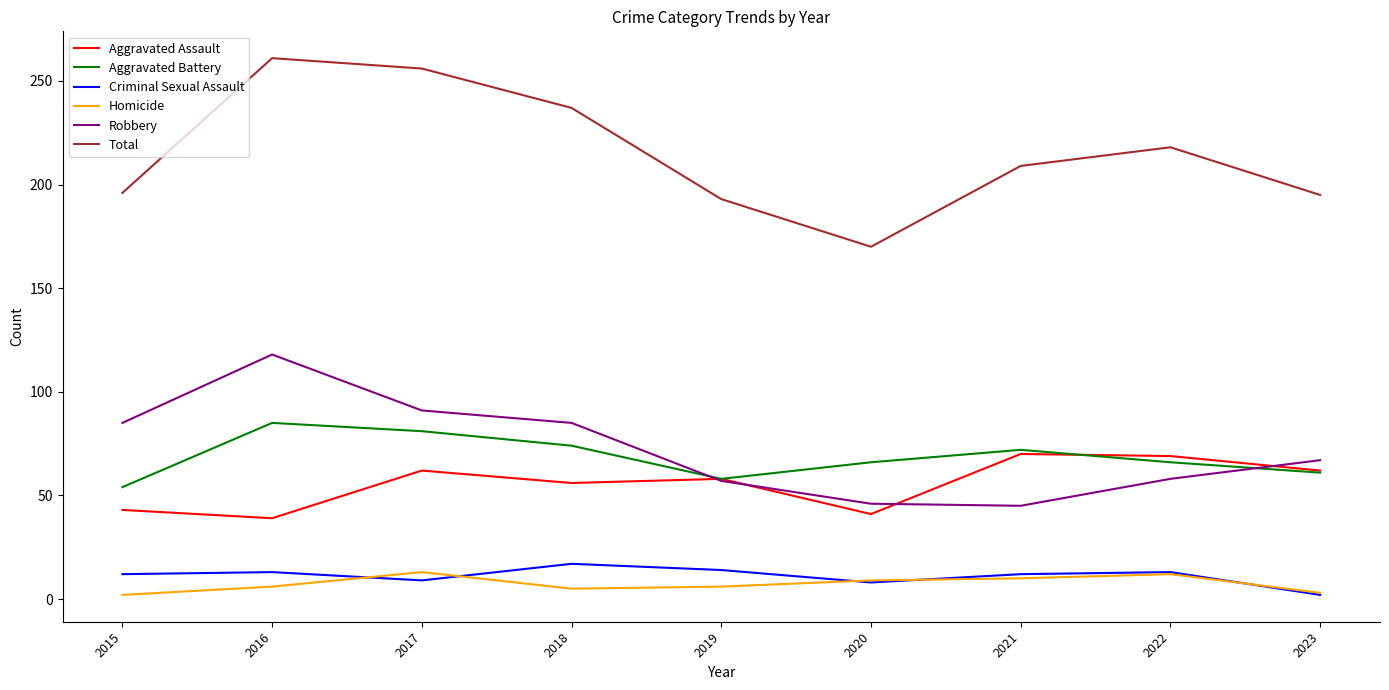

At which category does Criminal Sexual Assault reach its first local valley?

2017